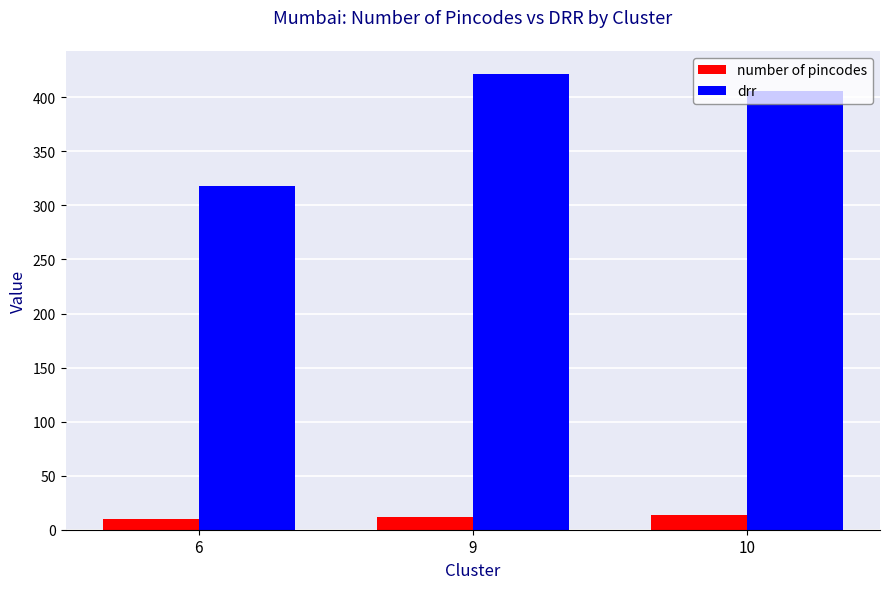

Reading left to right, extract all data points from this chart.

number of pincodes: 10	12	14
drr: 318	422	406